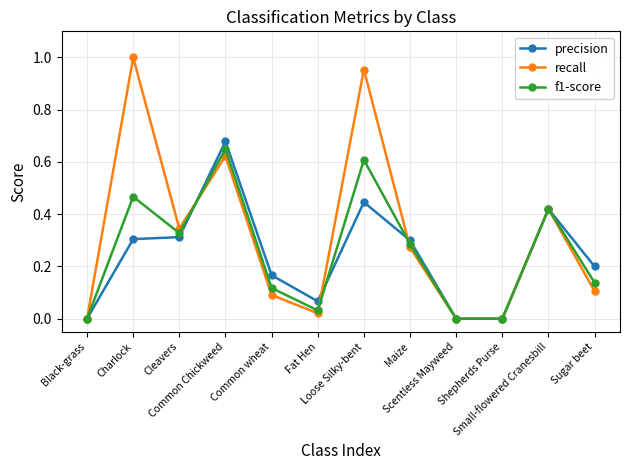

Which series has the largest total across all categories?

recall